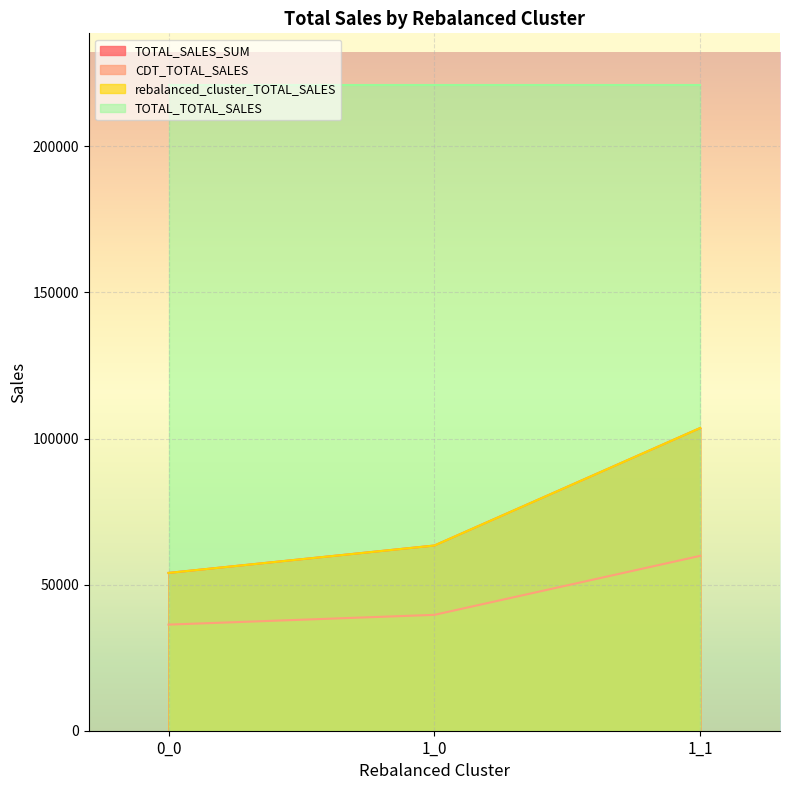

Does the chart display data point markers on the line(s)?

No